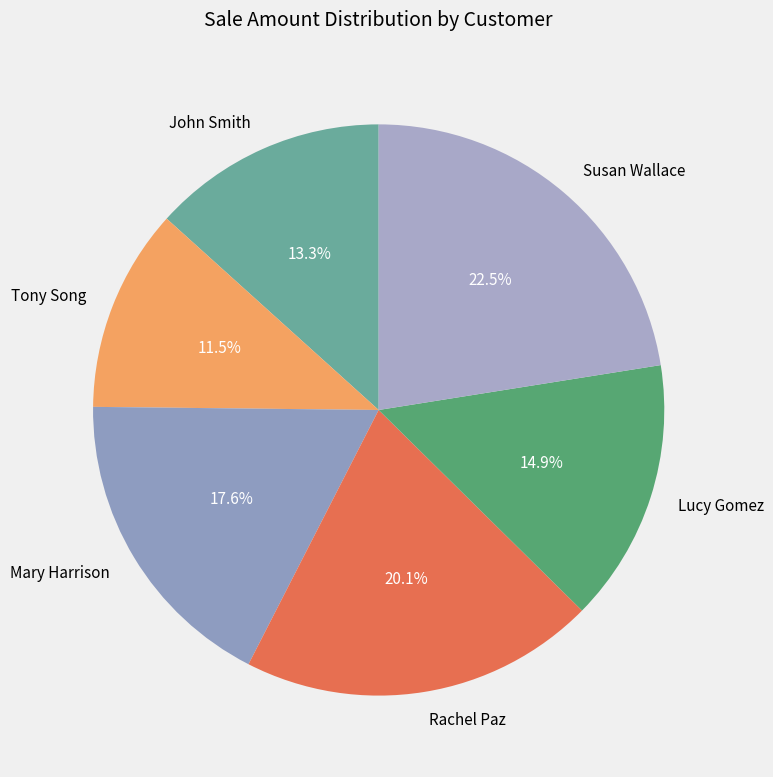

Approximately how many times larger is the value at Lucy Gomez compared to Susan Wallace?

0.7